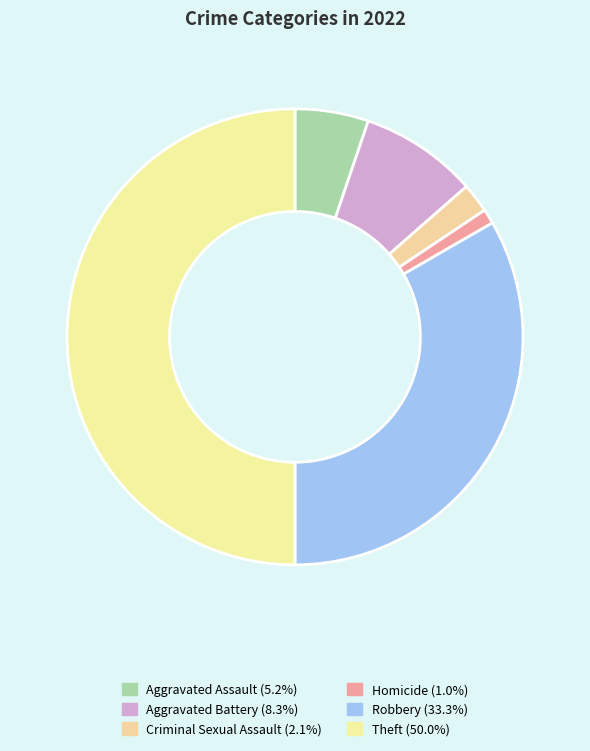

Which category has the biggest portion of the pie?

Theft